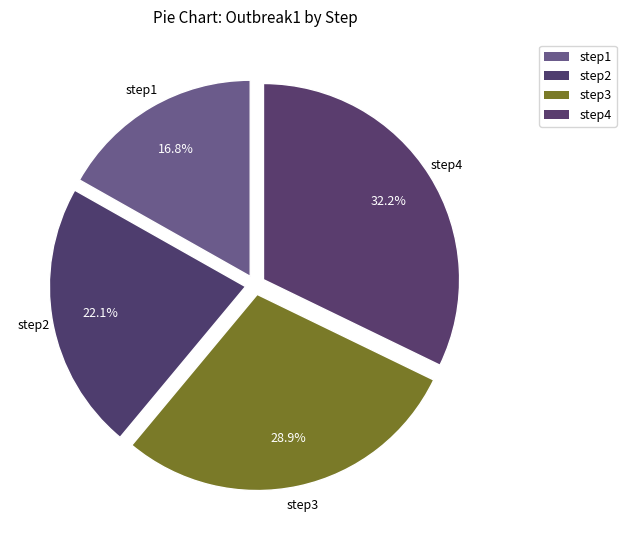

How many segments does this pie chart have?

4